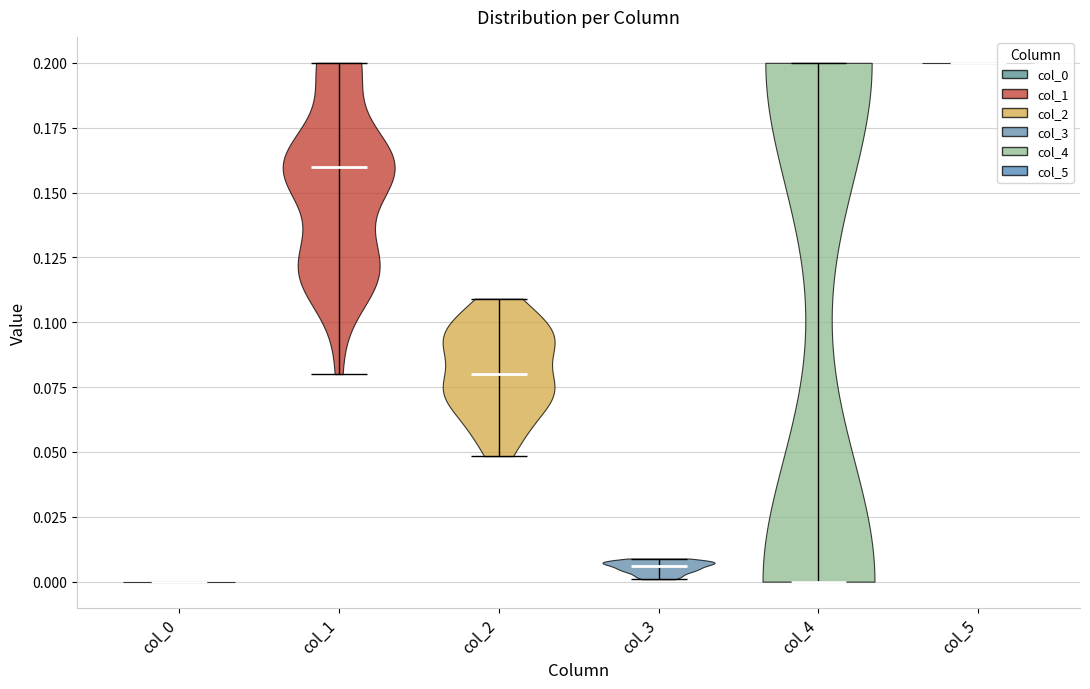

Which violin has the highest median line?

col_5